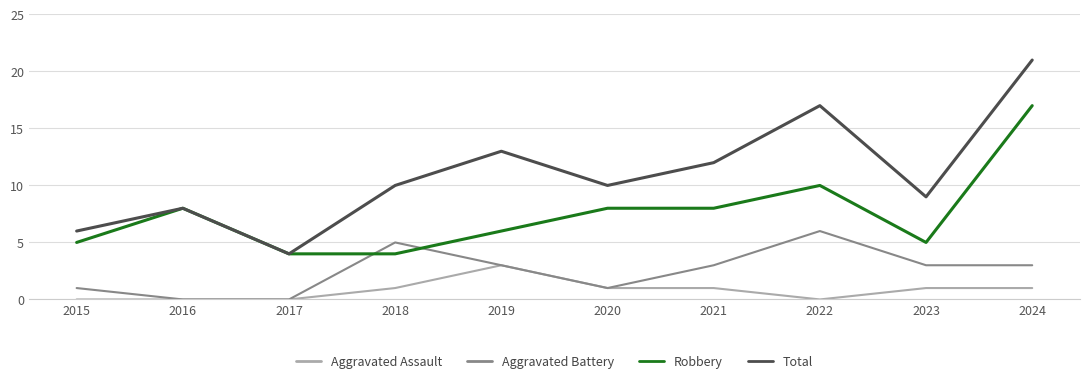

The value of Aggravated Battery at 2018 is 5. True or false?

True